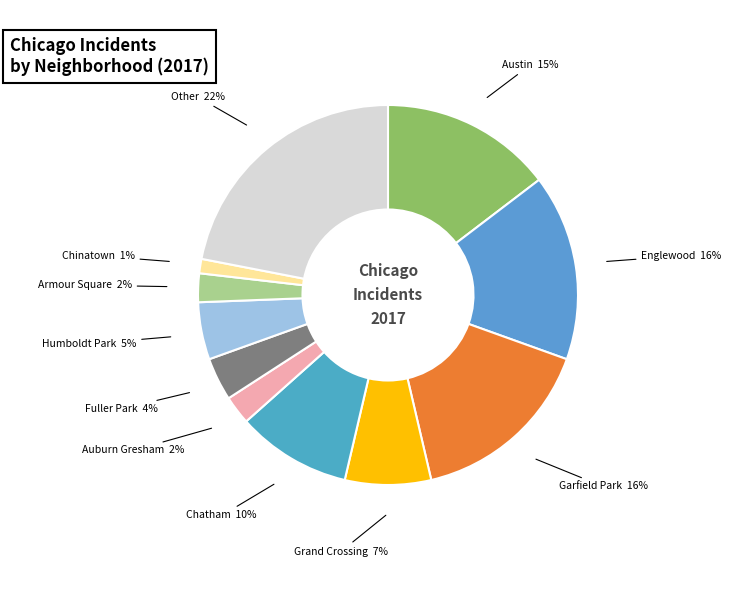

Which slice is the smallest?

Chinatown